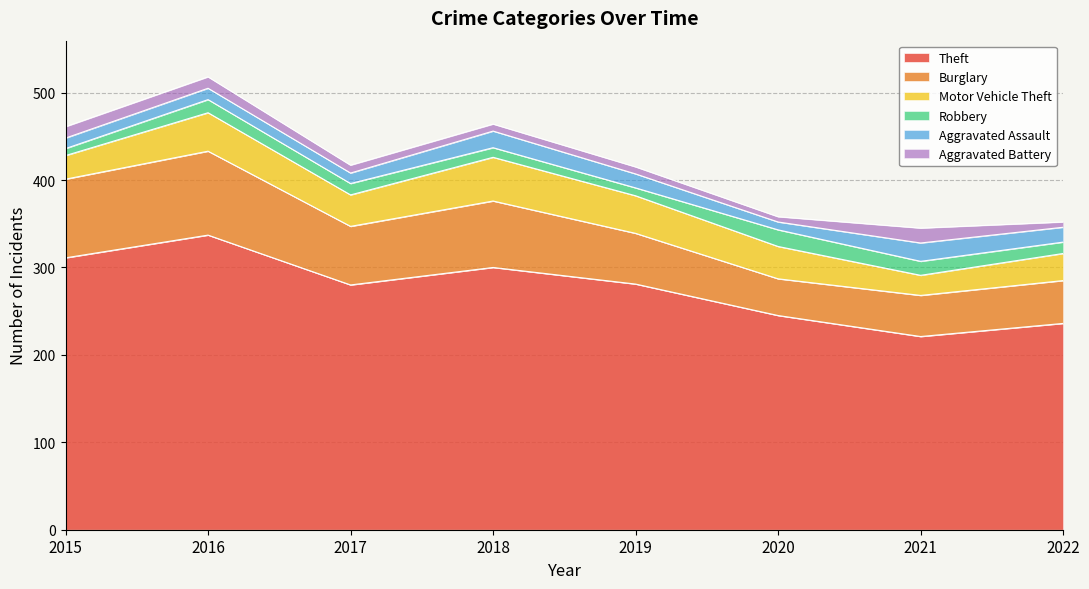

True or false: Motor Vehicle Theft and Burglary intersect in this chart.

False